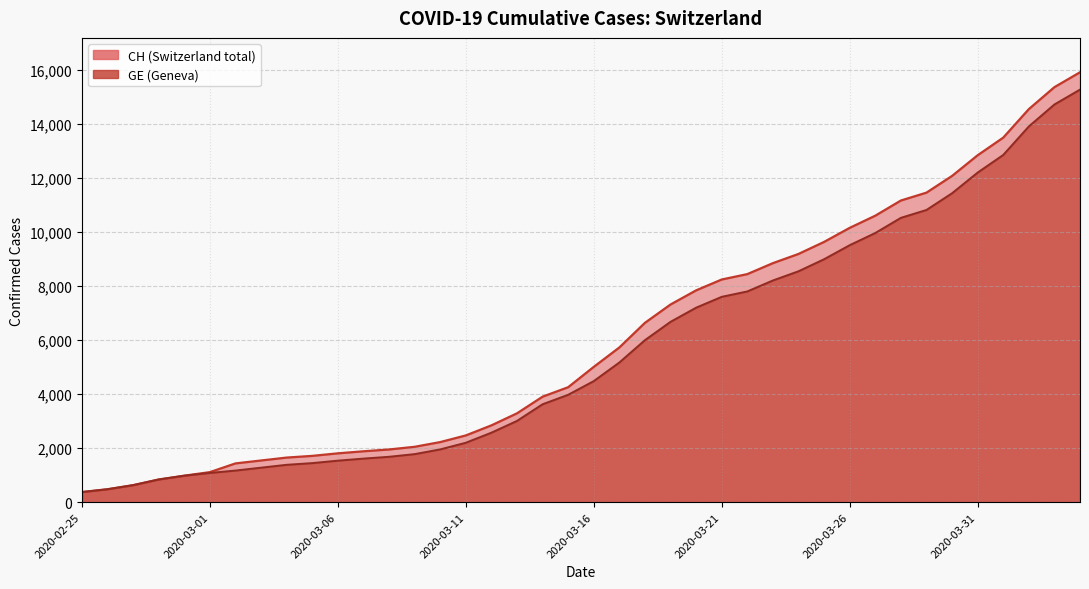

What are all the series names shown in the legend?

CH, GE